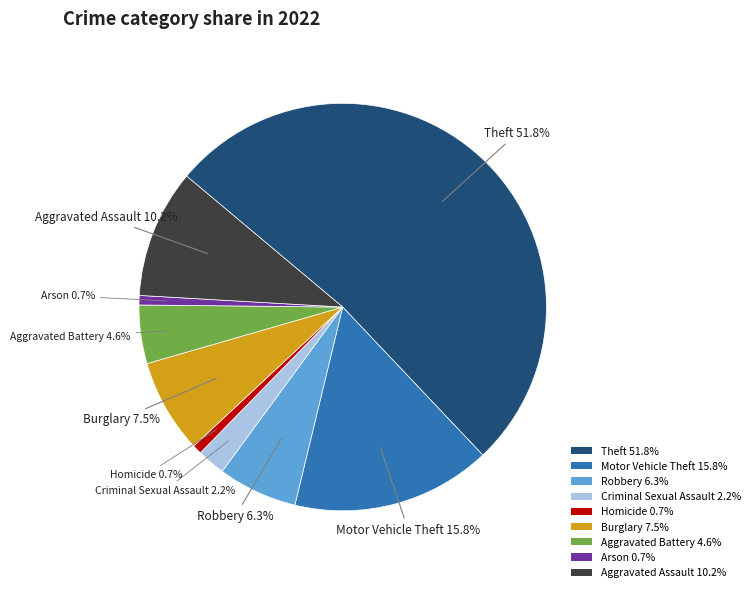

To the nearest percent, what percentage of the pie is Criminal Sexual Assault?

2%